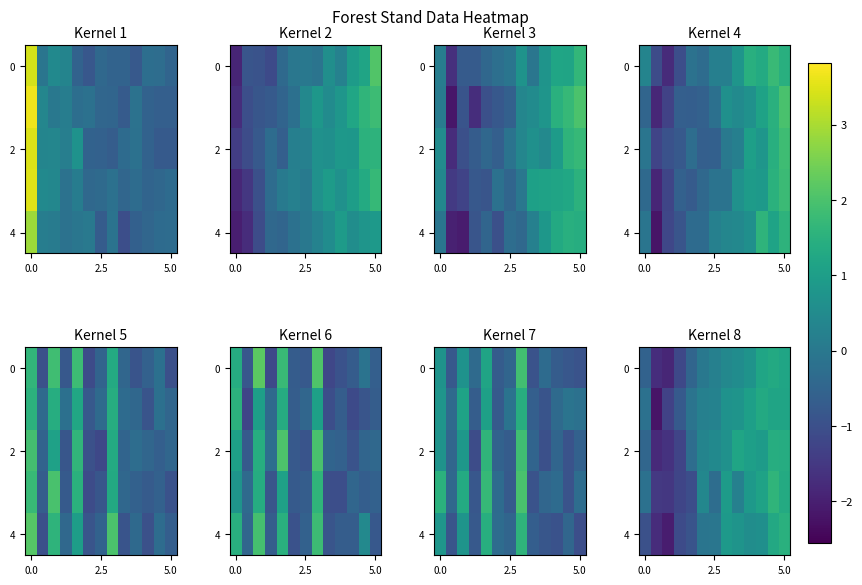

Rank the series at 0.0 from lowest to highest value.

row_4, row_0, row_2, row_1, row_3